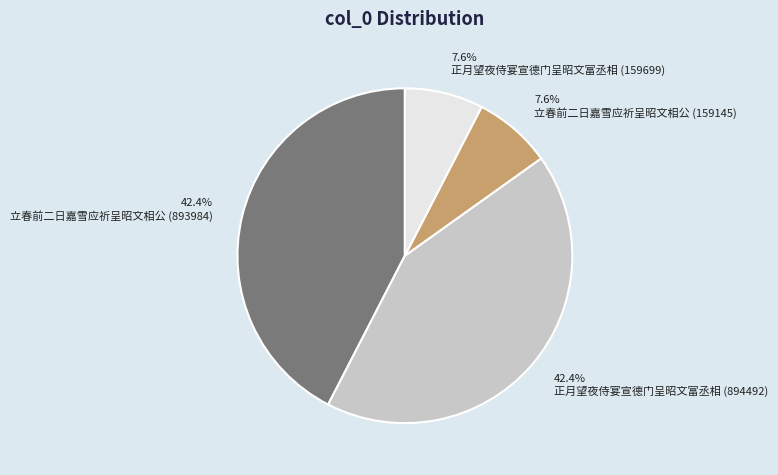

What is the ratio of the value at 立春前二日嘉雪应祈呈昭文相公 (893984) to the value at 正月望夜侍宴宣德门呈昭文富丞相 (159699)?

5.6